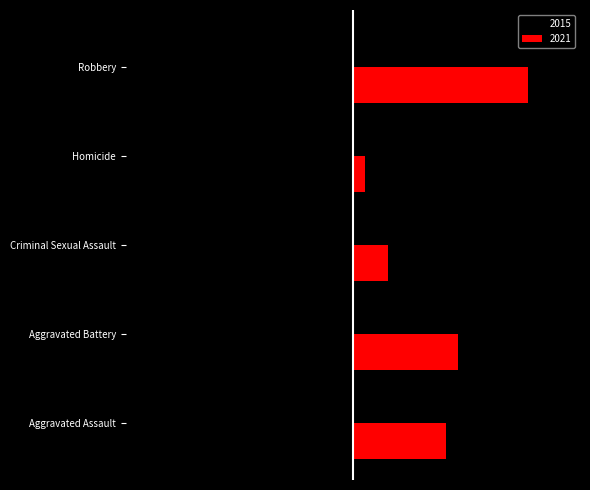

Rank the series at Homicide from lowest to highest value.

2015, 2021